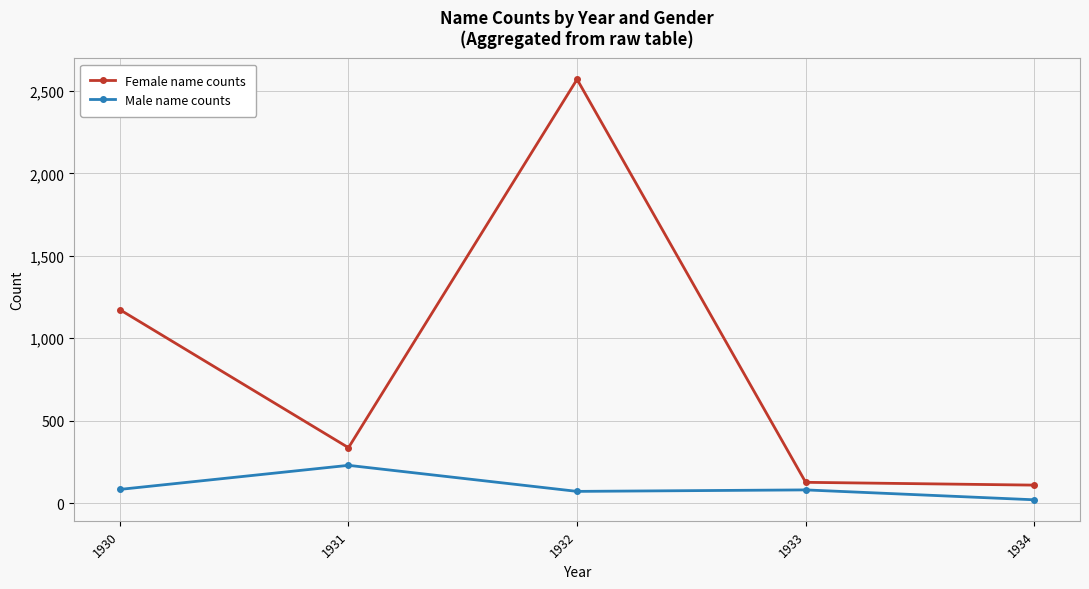

Between 1930 and 1932, which series saw the biggest shift?

Female name counts